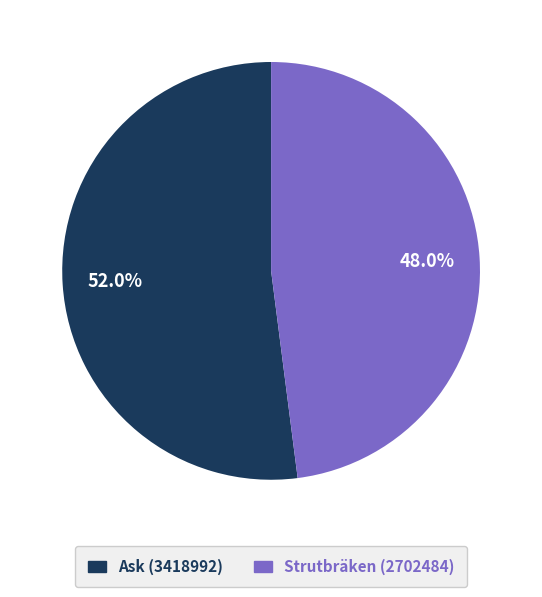

To the nearest percent, what is the difference between the largest and smallest slice percentages?

4%